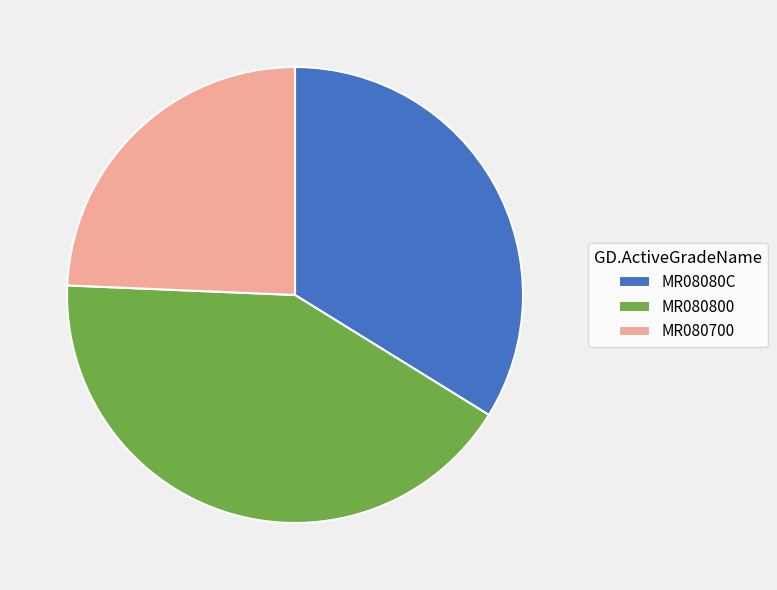

The MR08080C slice represents 34% of the pie. True or false?

True